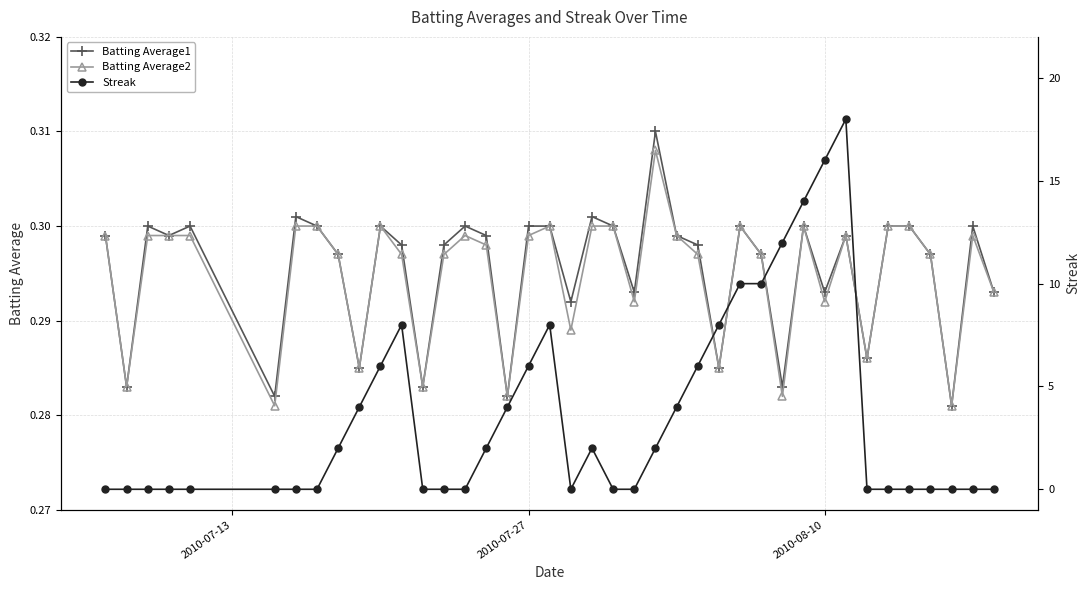

How many Batting Average1 values are between 0 and 1?

40